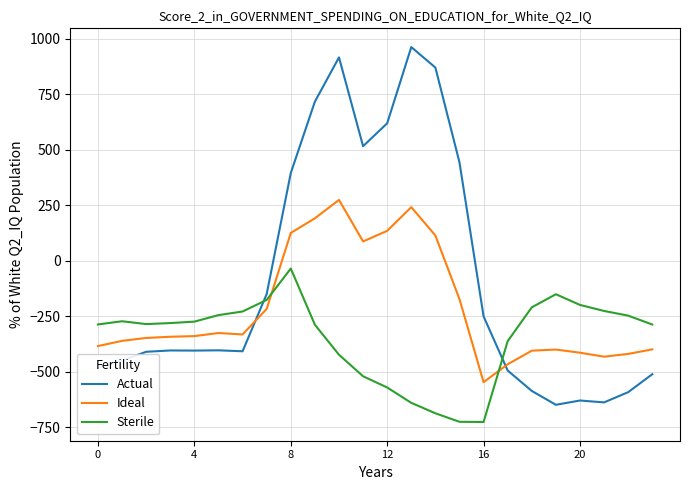

Which series has the widest spread of values?

Actual